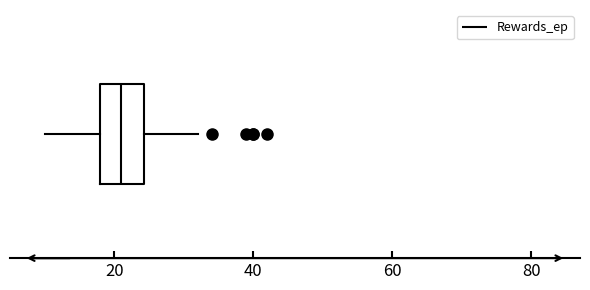

Read this box plot against the x-axis: the position of the median line, the range covered by the box, and the ends of both whiskers. The values are not printed on the chart, so give them approximately, as read against the axis.

median 22, box 18 to 24, whiskers 10 to 32